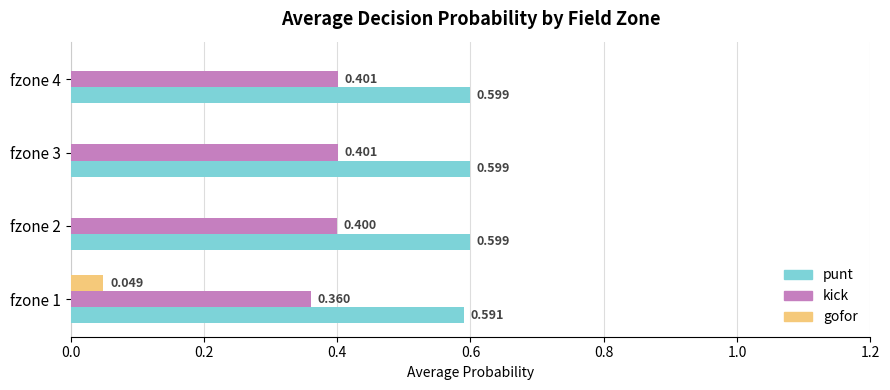

Which series has the widest spread of values?

gofor